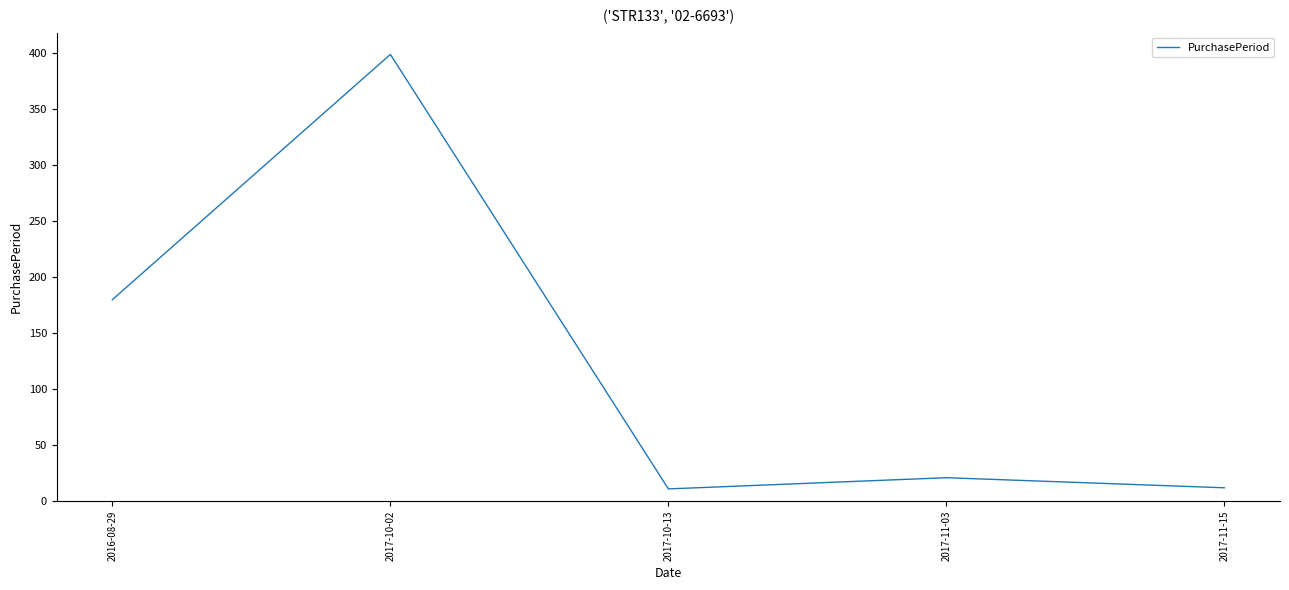

Which category has the highest value across all series?

2017-10-02